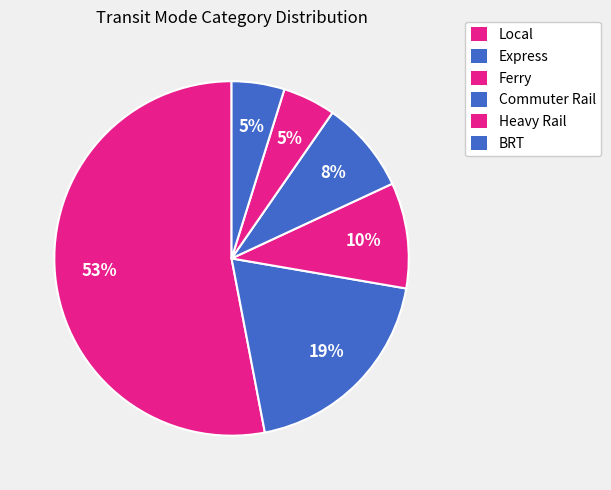

True or false: Local accounts for 53% of the total.

True